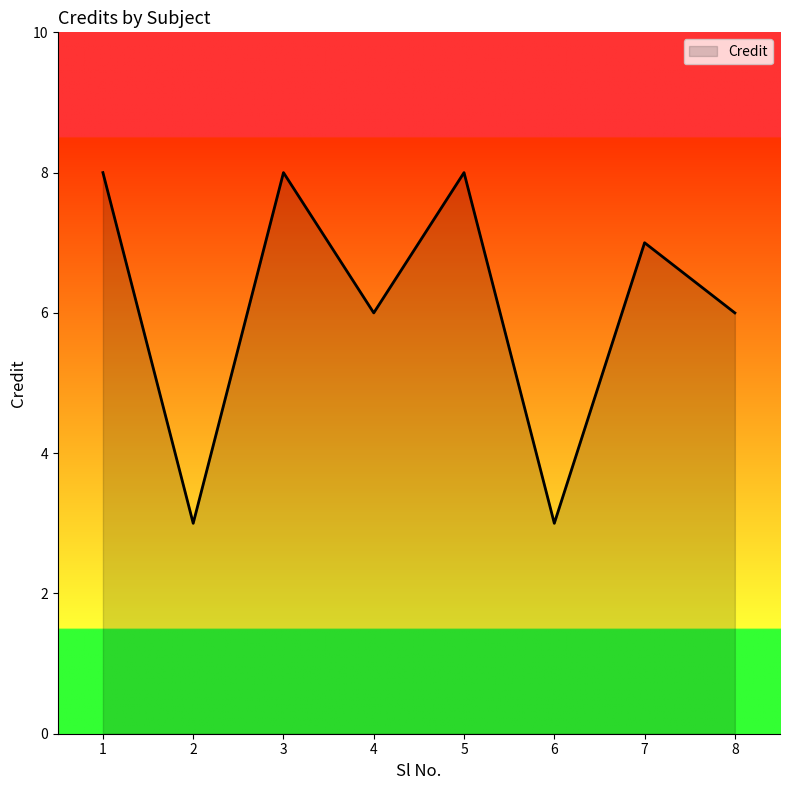

What is the approximate value at 2?

3